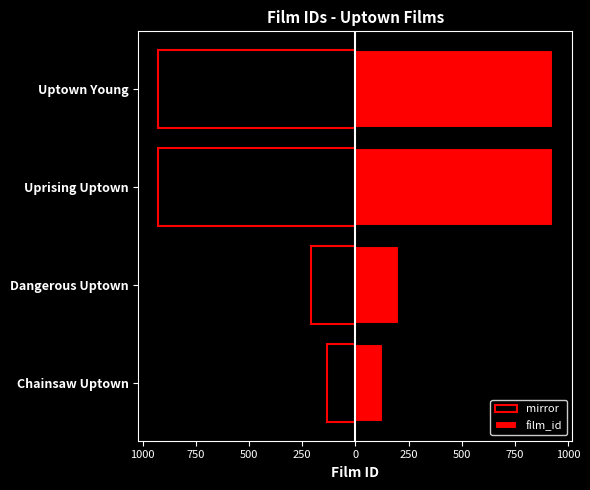

Which series has the largest total across all categories?

film_id